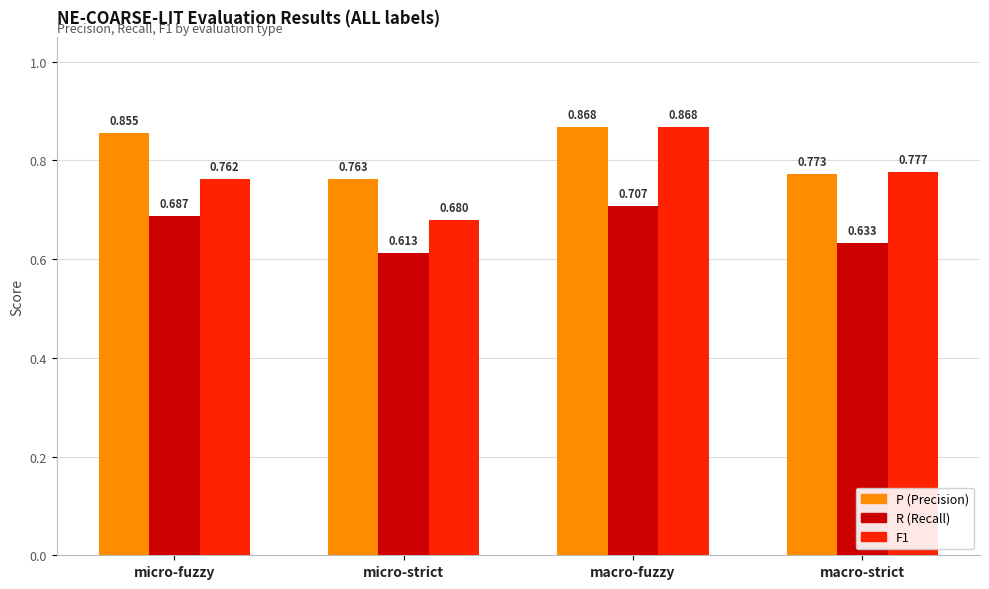

At which category does the chart reach its peak across all series?

macro-fuzzy